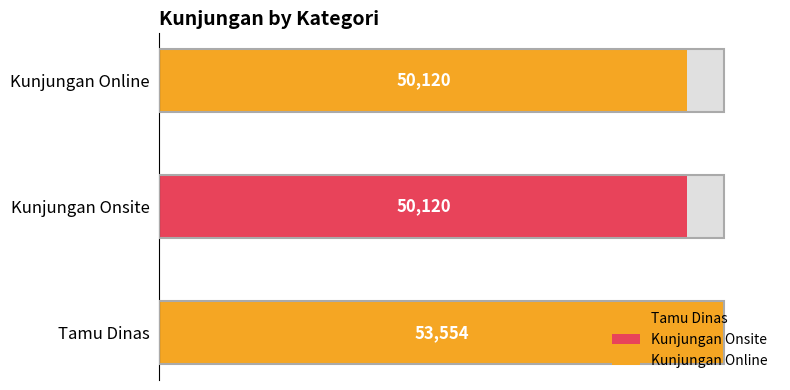

Read the value at Kunjungan Online, to the nearest 100.

50100